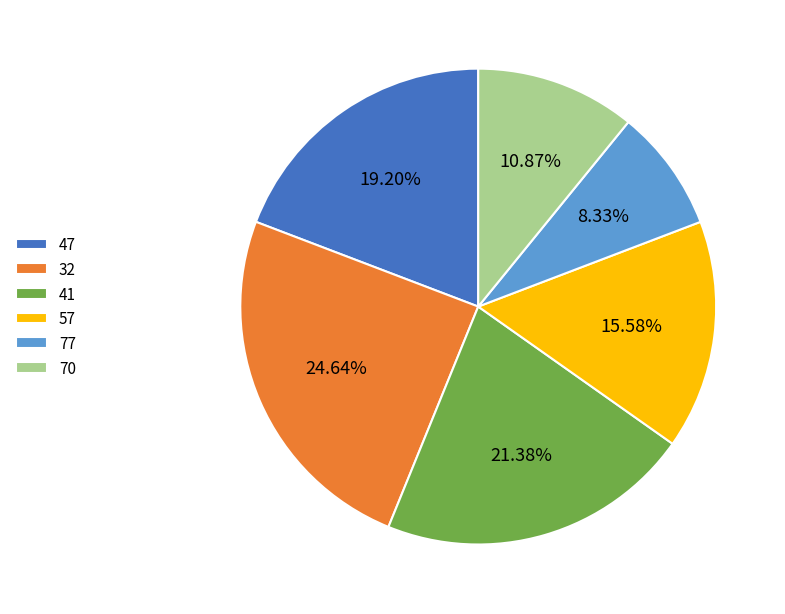

Do 41 and 77 together represent more than half of the pie?

No